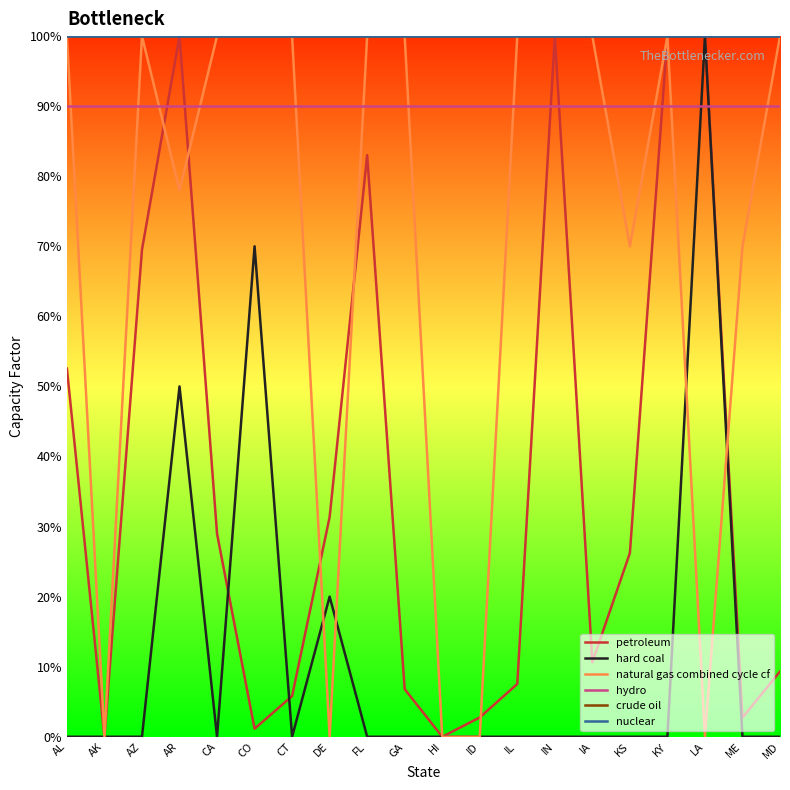

What position from the right is LA?

3